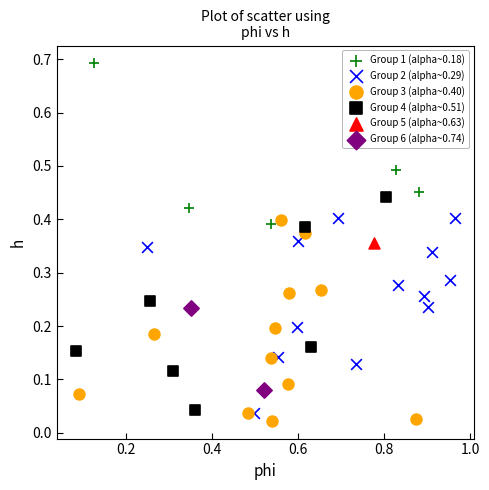

What are all the series names shown in the legend?

Group 1 (alpha~0.18), Group 2 (alpha~0.29), Group 3 (alpha~0.40), Group 4 (alpha~0.51), Group 5 (alpha~0.63), Group 6 (alpha~0.74)